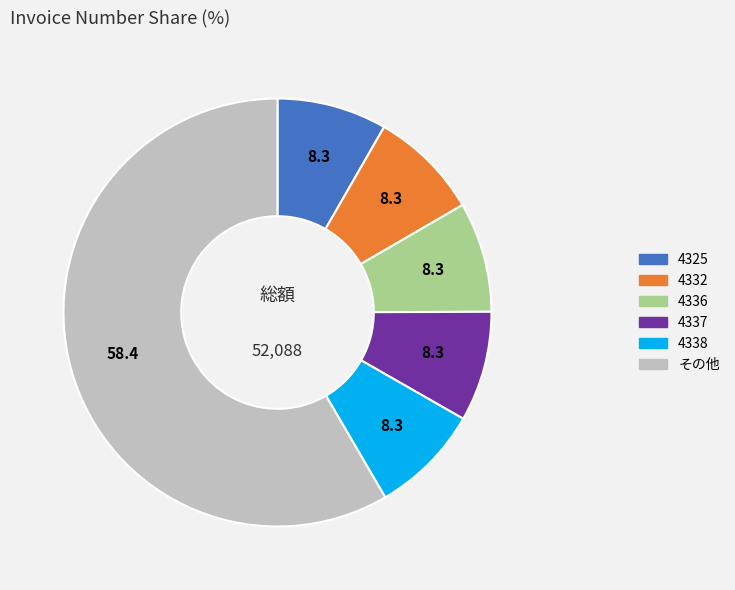

How many slices are in this pie chart?

6